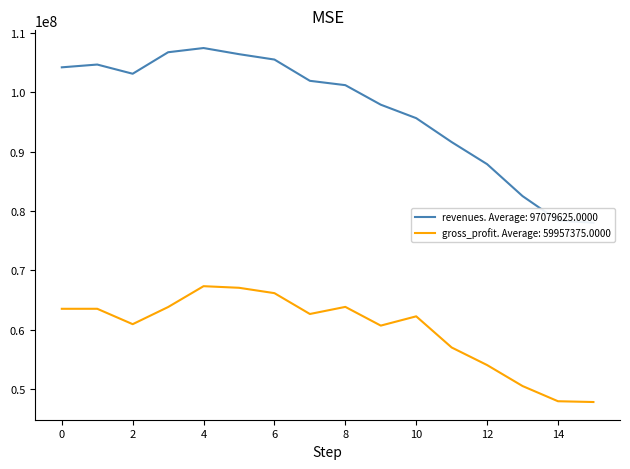

True or false: gross_profit and revenues intersect in this chart.

False